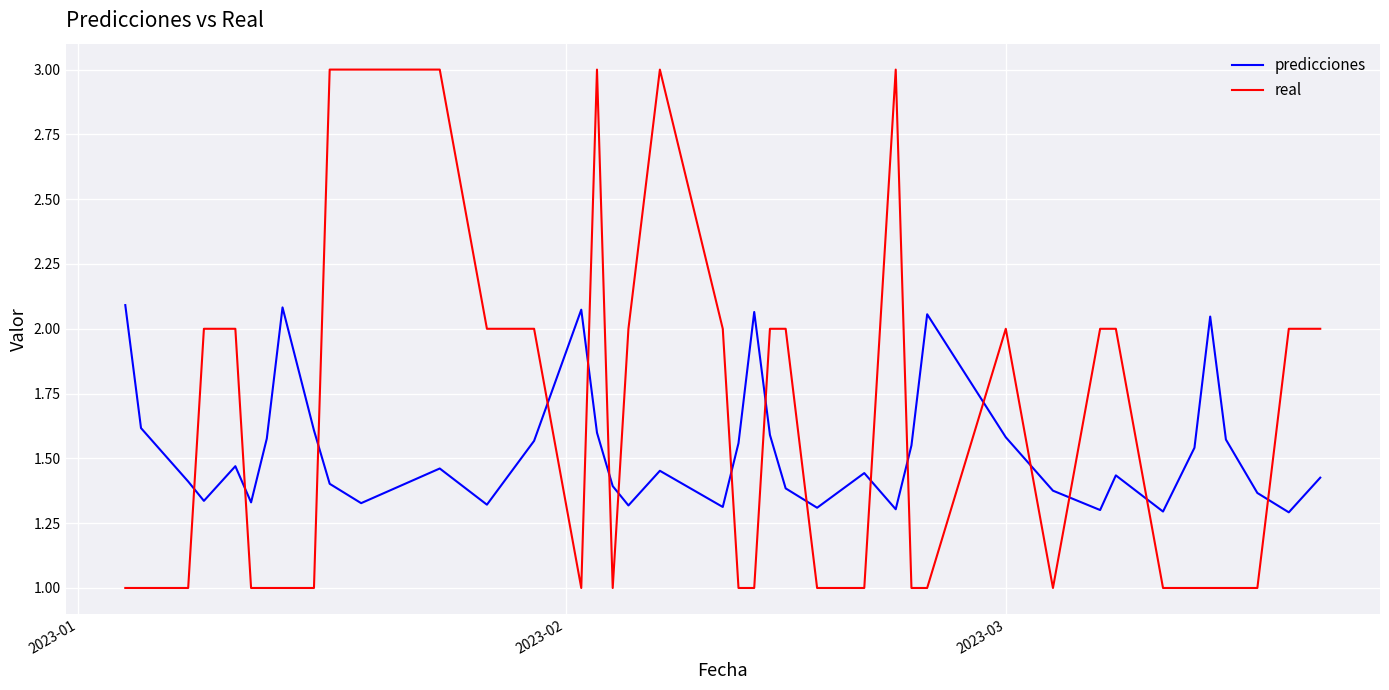

What is the minimum value shown in the chart?

1.0